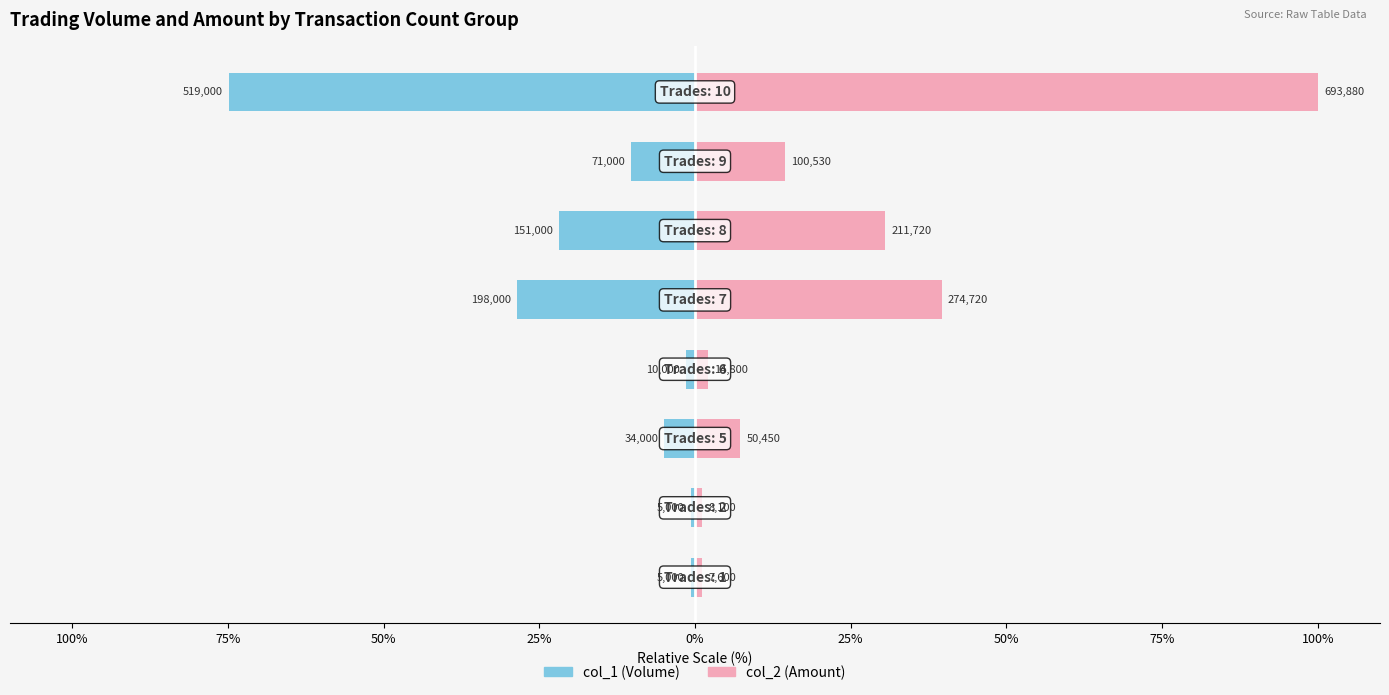

Reading left to right, list all the values displayed in this chart.

col_1 (Volume): -0.7	-0.7	-4.9	-1.4	-28.5	-21.8	-10.2	-74.8
col_2 (Amount): 1.1	1.2	7.3	2.1	39.6	30.5	14.5	100.0